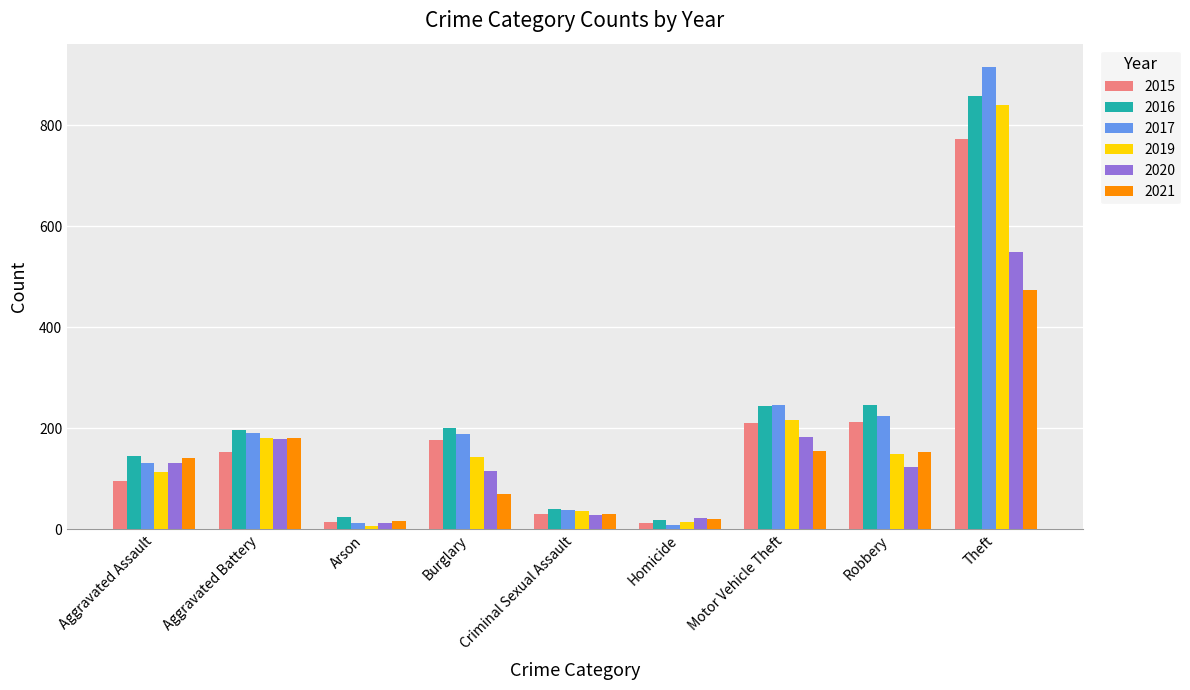

What is the smallest value displayed?

6